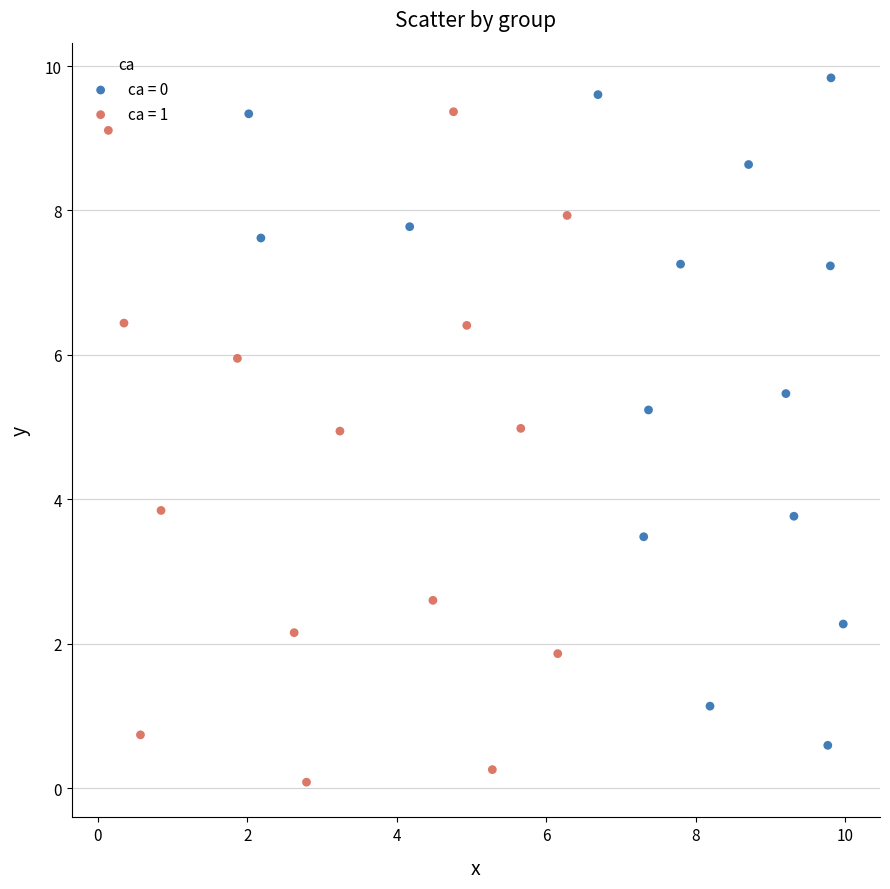

Which series has the widest spread of Y values?

ca = 1